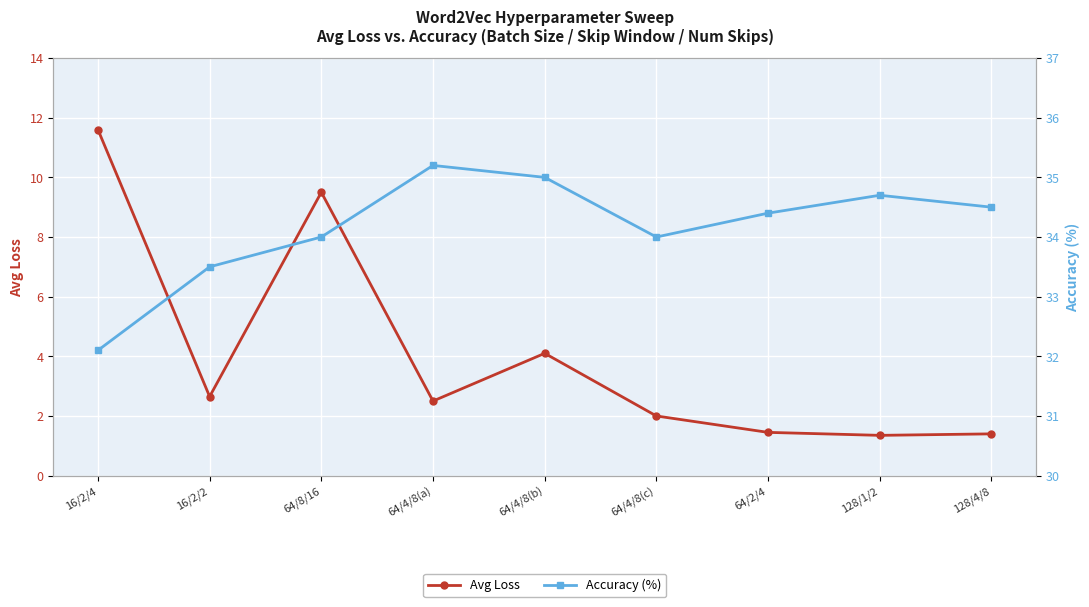

Which series changed the most between 64/8/16 and 128/1/2?

Avg Loss